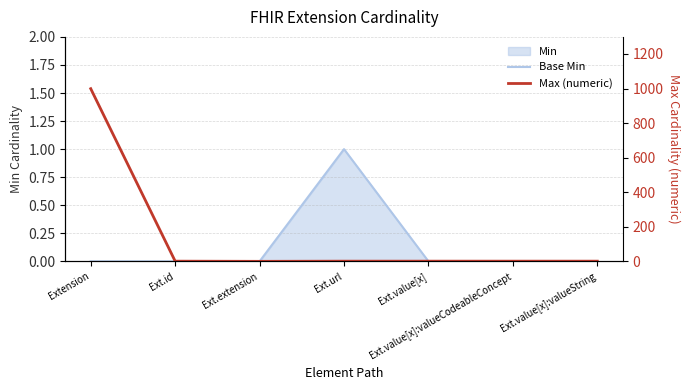

True or false: Max (numeric) and Base Min intersect in this chart.

False